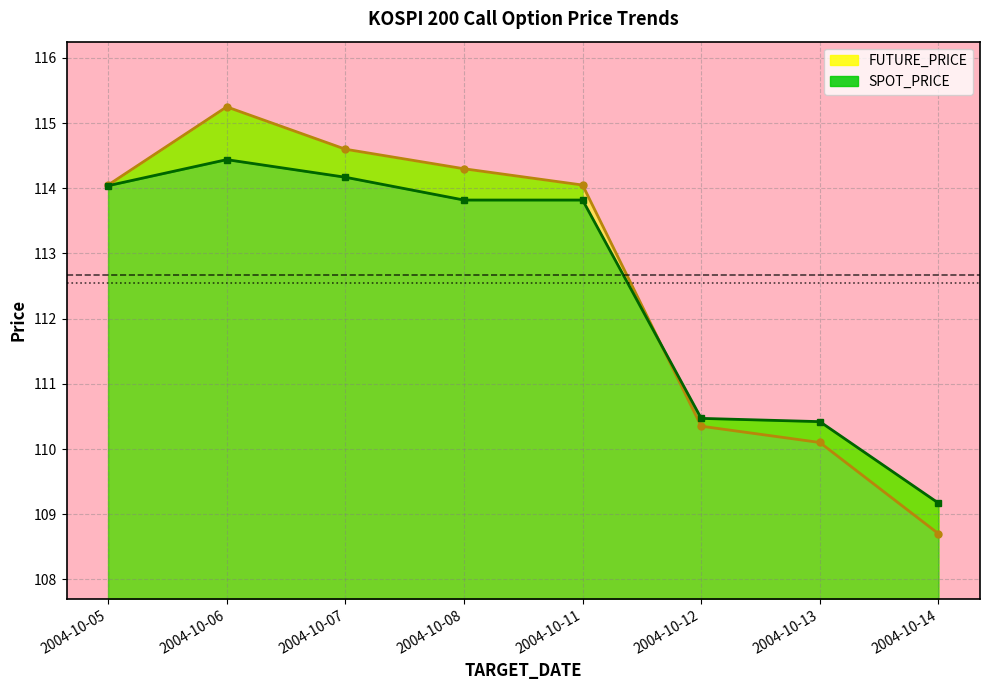

How many interior local peaks does the SPOT_PRICE series have?

1